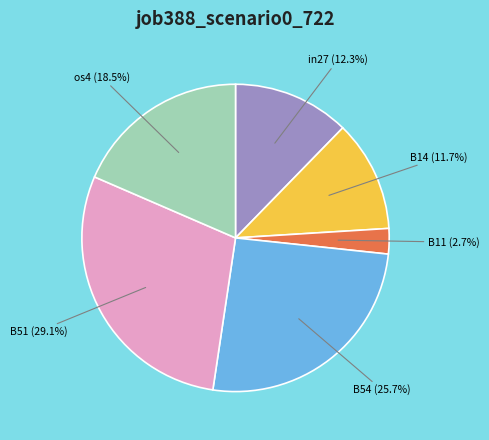

Is there a majority slice in this chart?

No